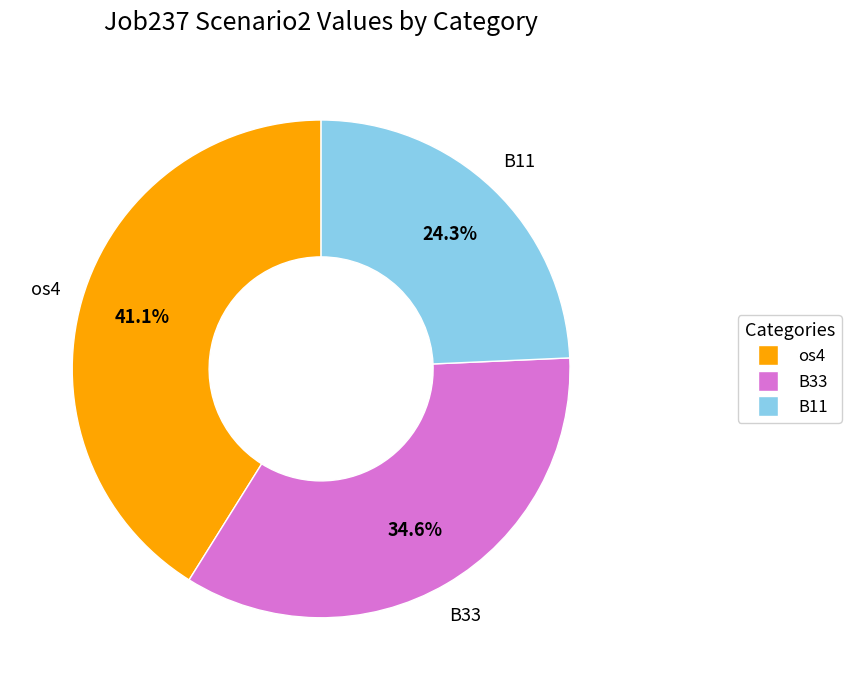

Is there any slice that represents more than half of the pie?

No